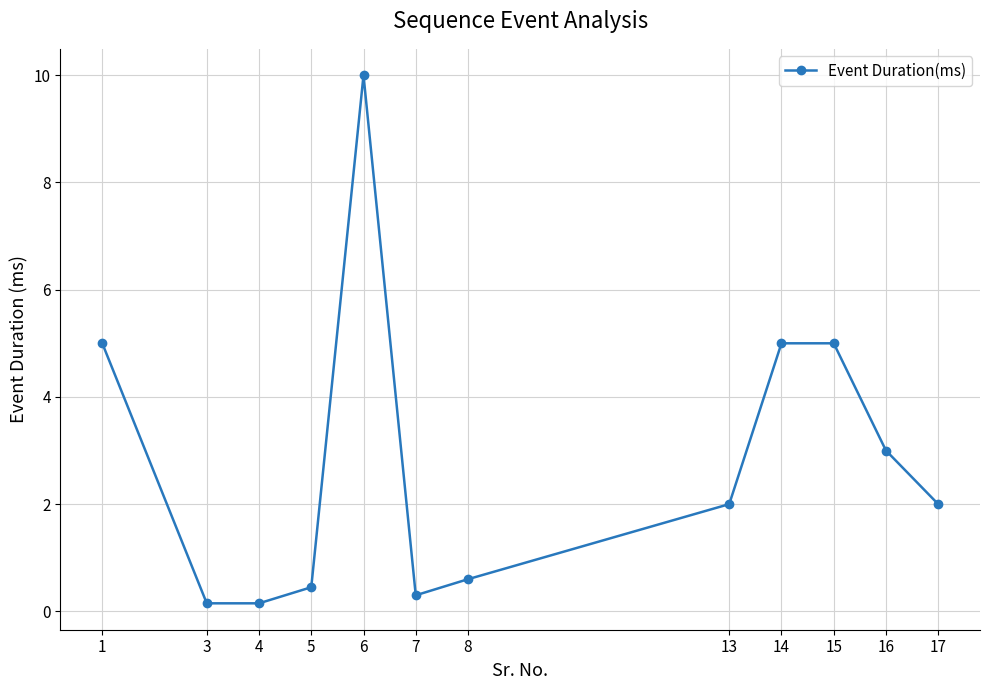

Count the number of data series in this chart.

1